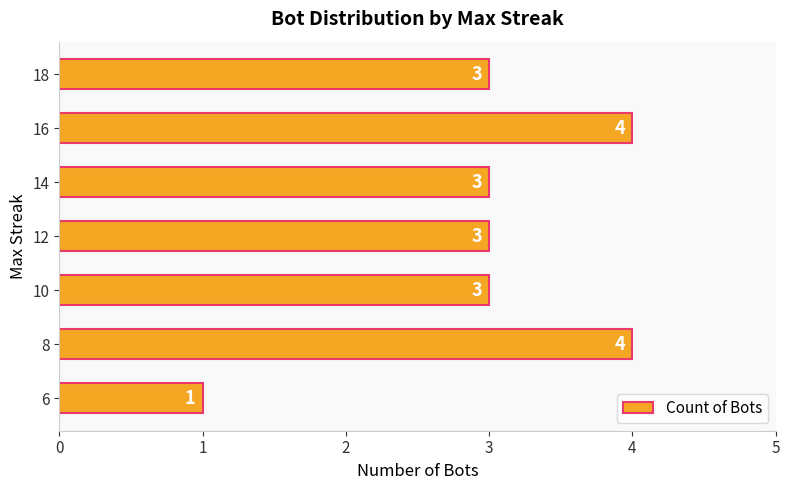

How many distinct data groups are displayed?

1